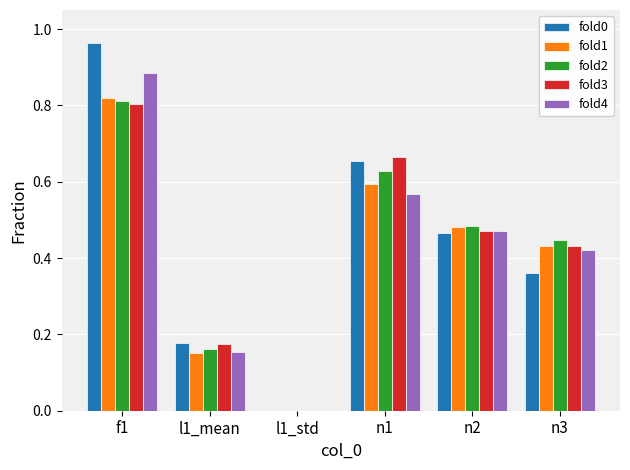

Which category has the highest value in the fold3 series?

f1